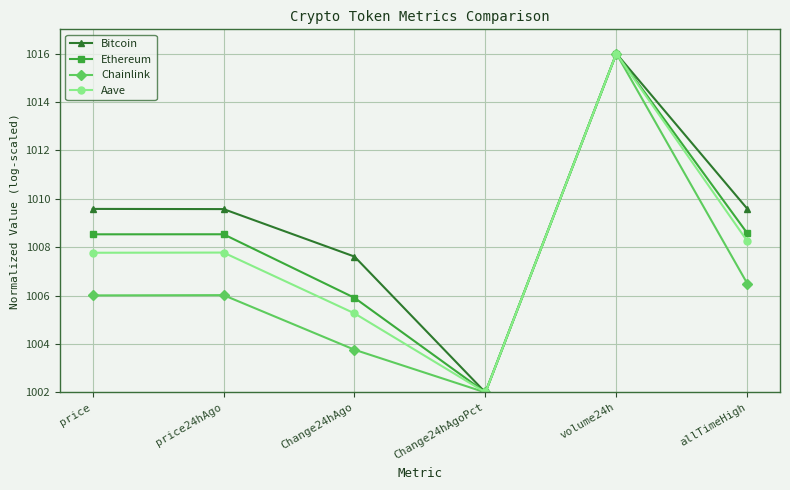

What is the spread (max minus min) of values at price24hAgo?

3.6